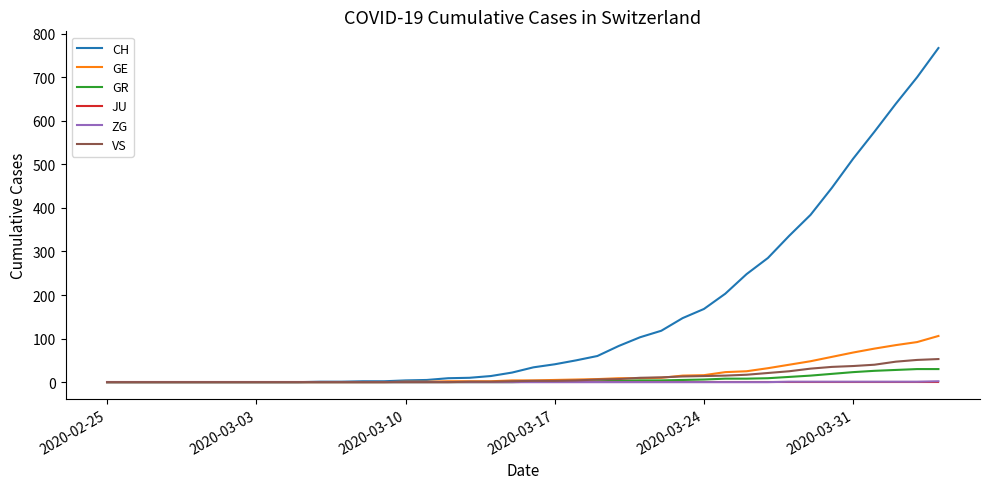

Which series has the largest range (max minus min)?

CH